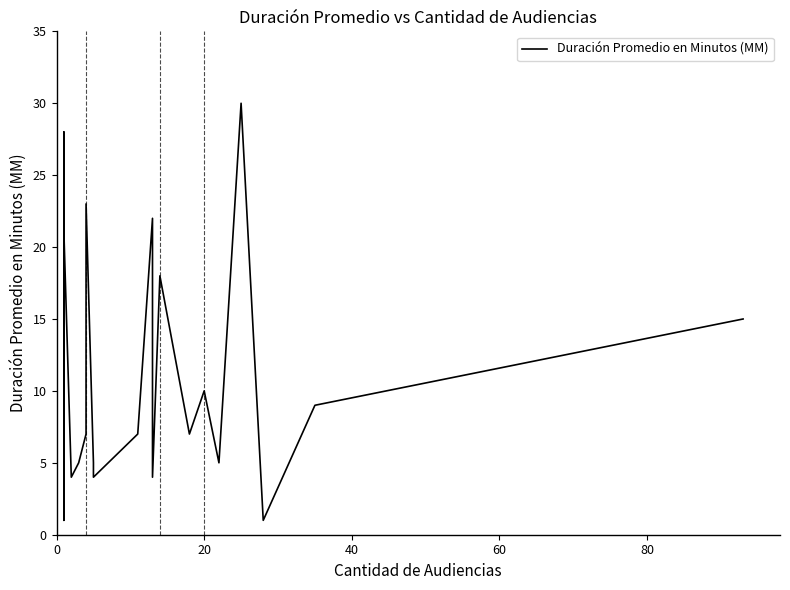

What is the value of the 21st point from the left?

5